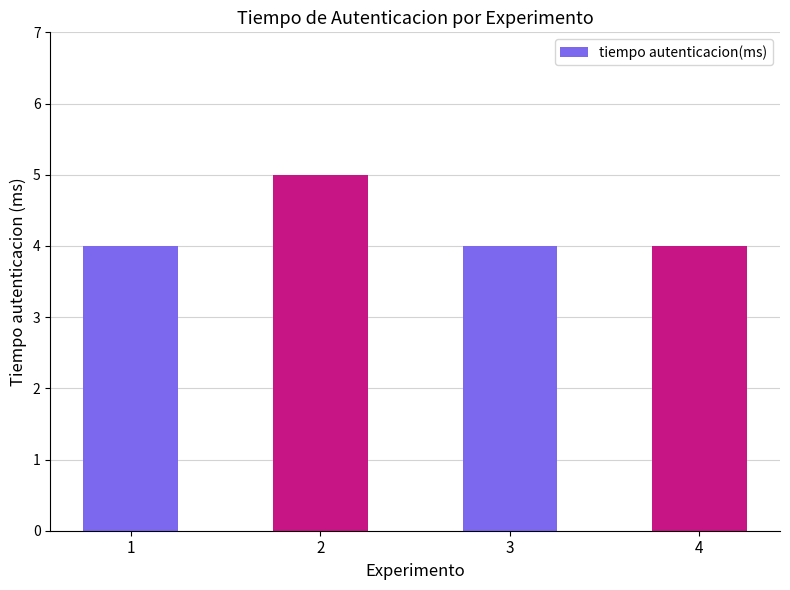

Reading left to right, what are all the values shown in this chart?

1=4	2=5	3=4	4=4